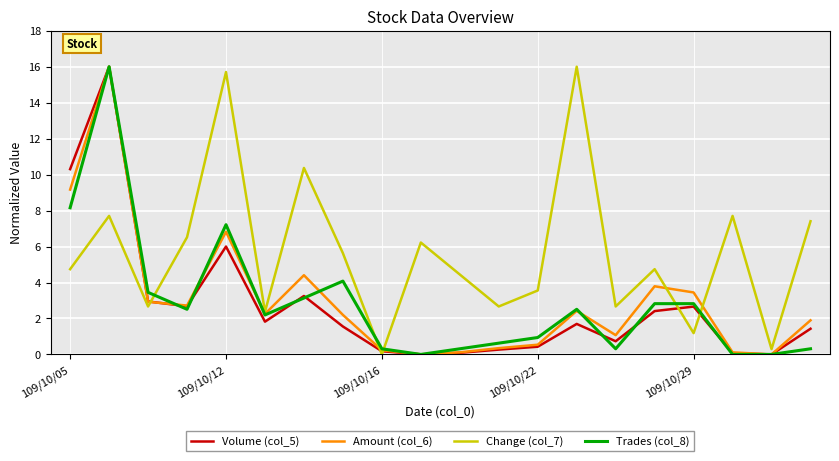

True or false: Volume (col_5) has more than 1 points higher than both neighbors.

True